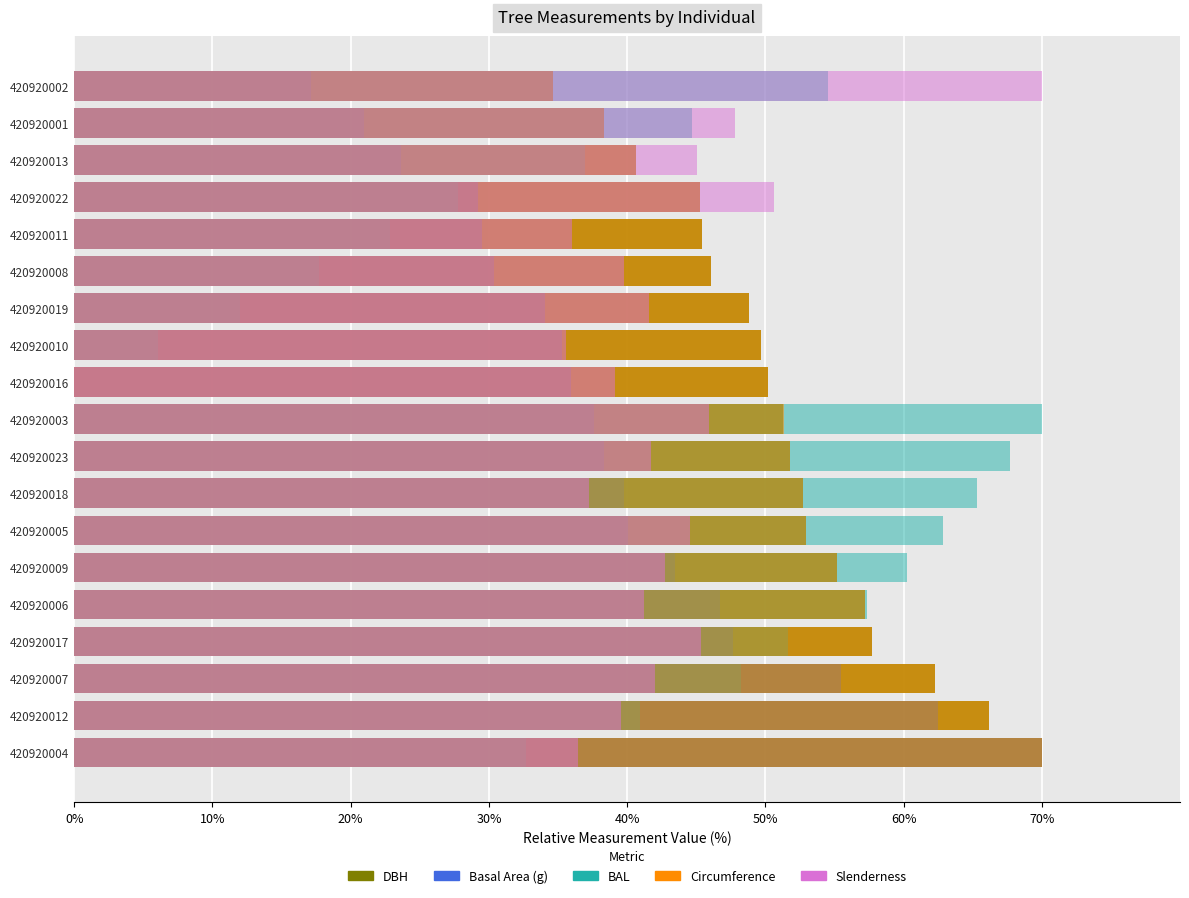

What position from the left is 420920005?

7